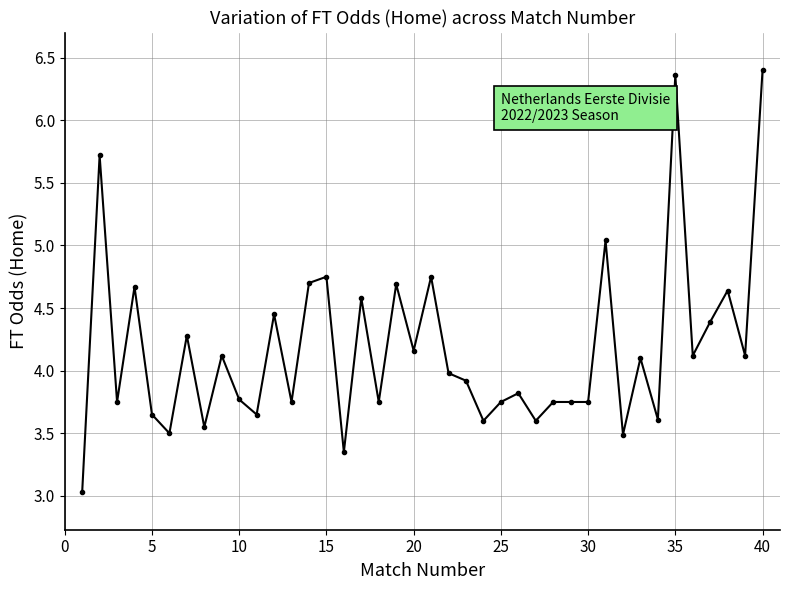

What is the difference between the second highest and minimum values?

3.3